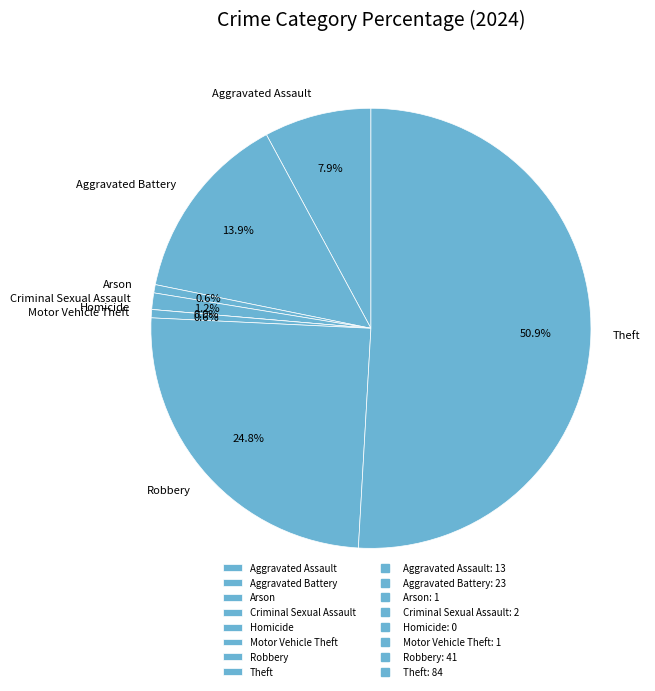

To the nearest percent, what portion does Aggravated Battery represent?

14%